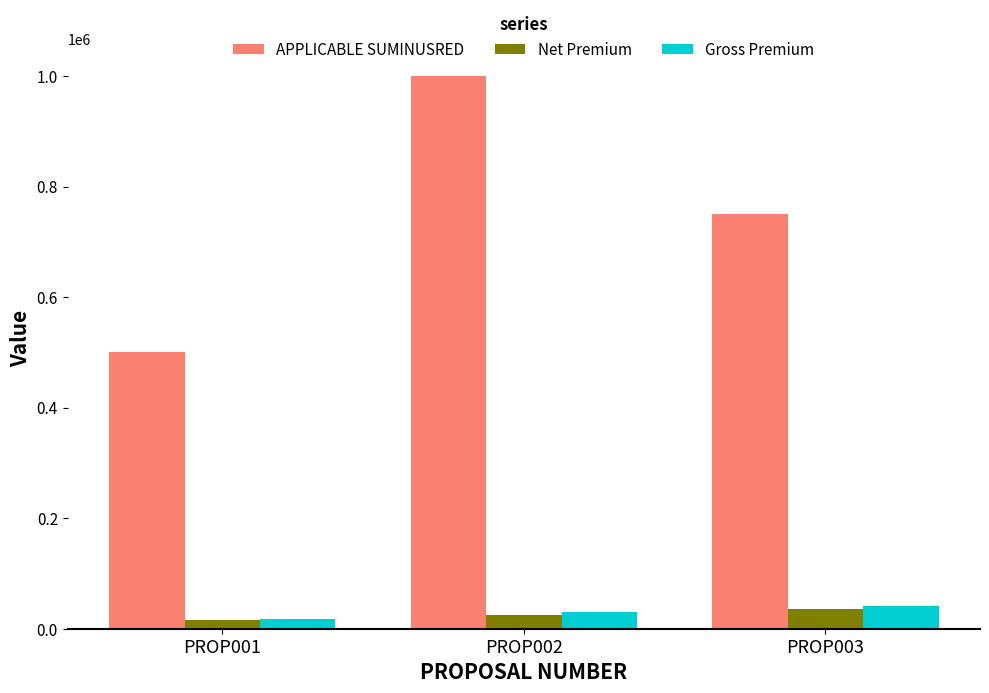

Reading left to right, what are all the values shown in this chart?

APPLICABLE SUMINUSRED: 500000	1000000	750000
Net Premium: 15000	25000	35000
Gross Premium: 17700	29500	41300